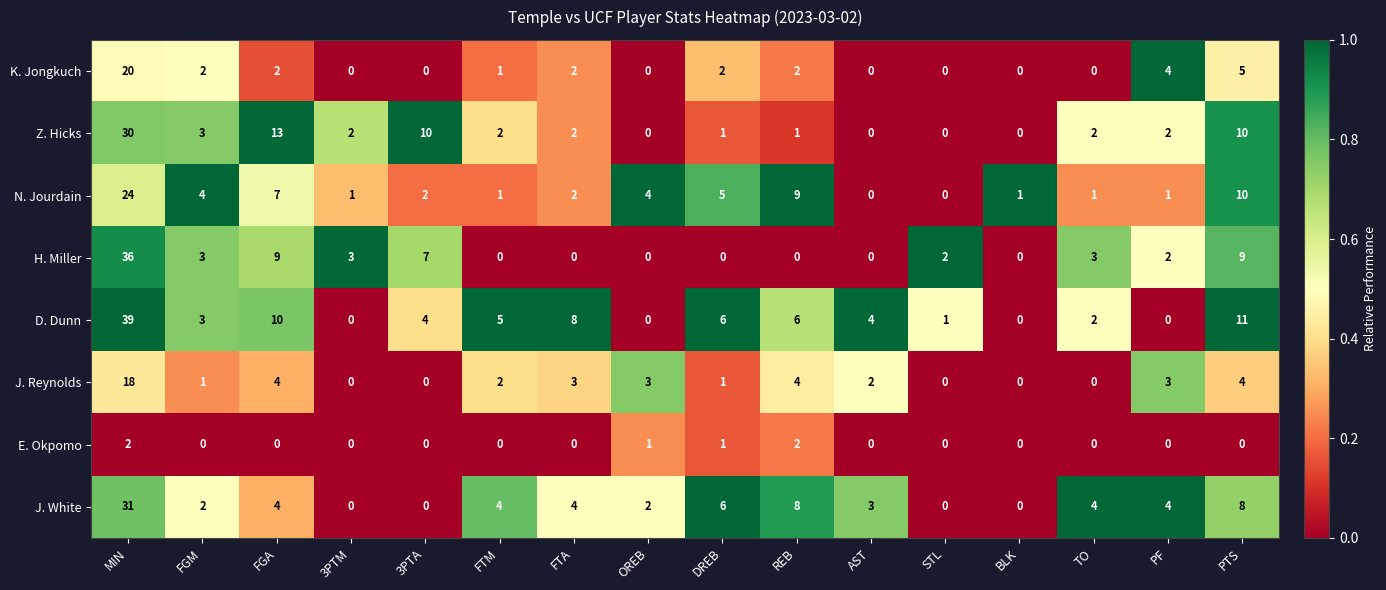

Where does the J. White series first go above 4?

MIN